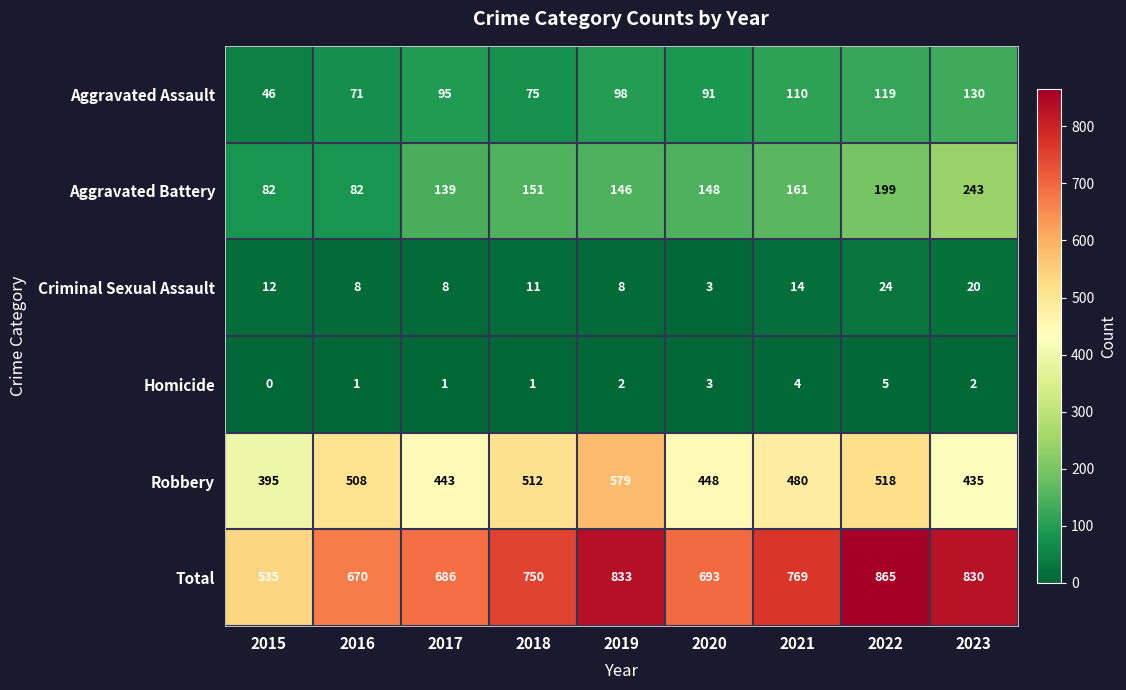

At which label is Robbery closest to 487?

2021